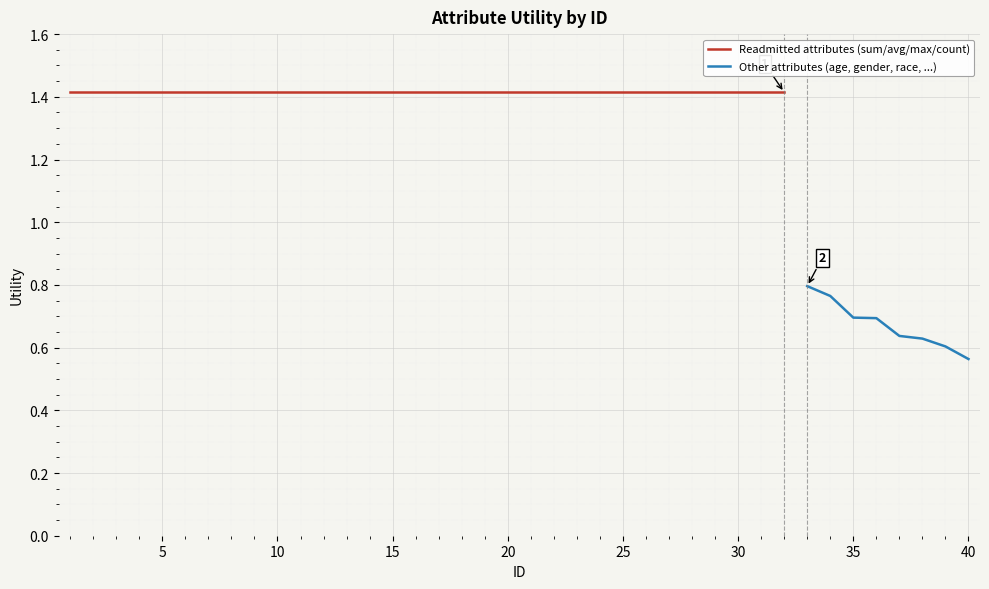

Is it true that the value at 17 is 0.4?

False